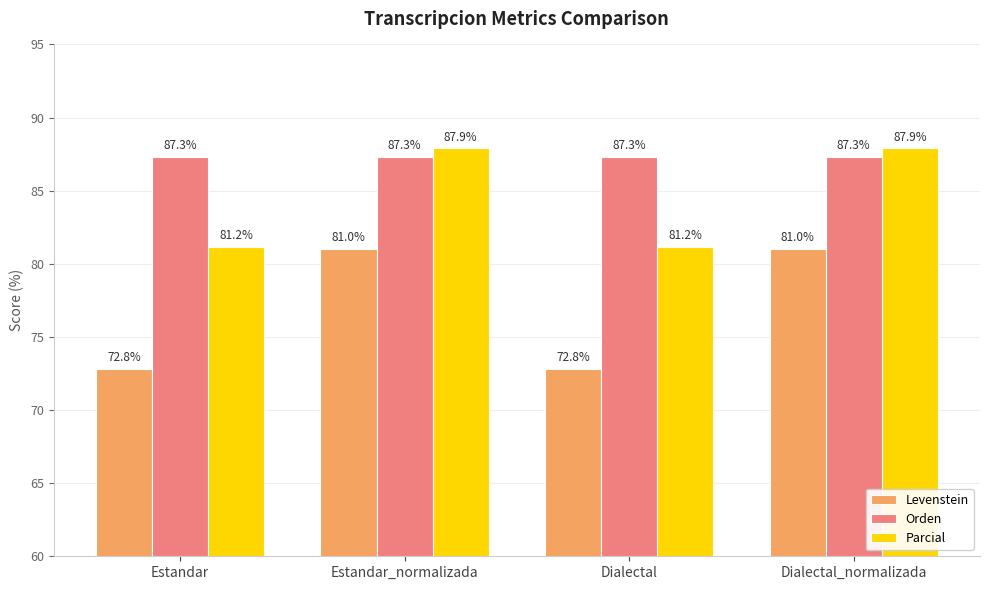

Which series has the largest range (max minus min)?

Levenstein